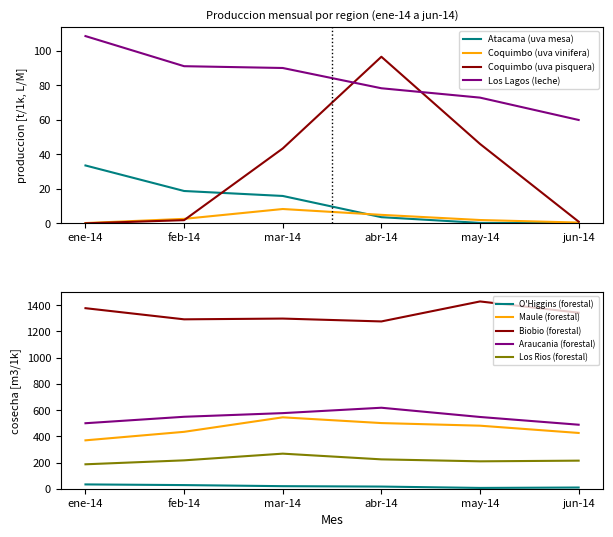

At which category is the sum across all series the highest?

abr-14